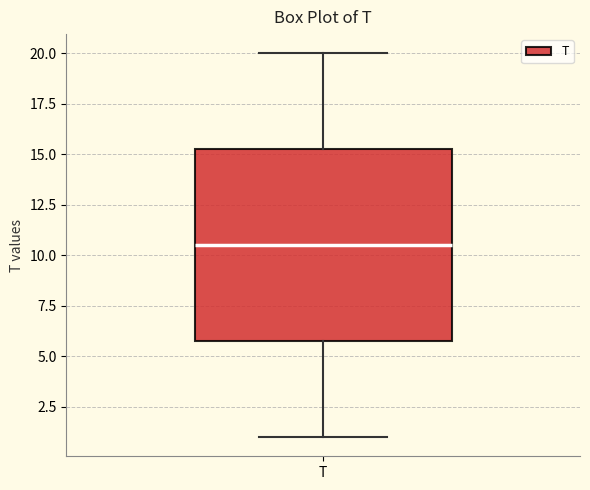

Read this box plot against the y-axis: the position of the median line, the range covered by the box, and the ends of both whiskers. The values are not printed on the chart, so give them approximately, as read against the axis.

median 10.5, box 6.0 to 15.5, whiskers 1.0 to 20.0